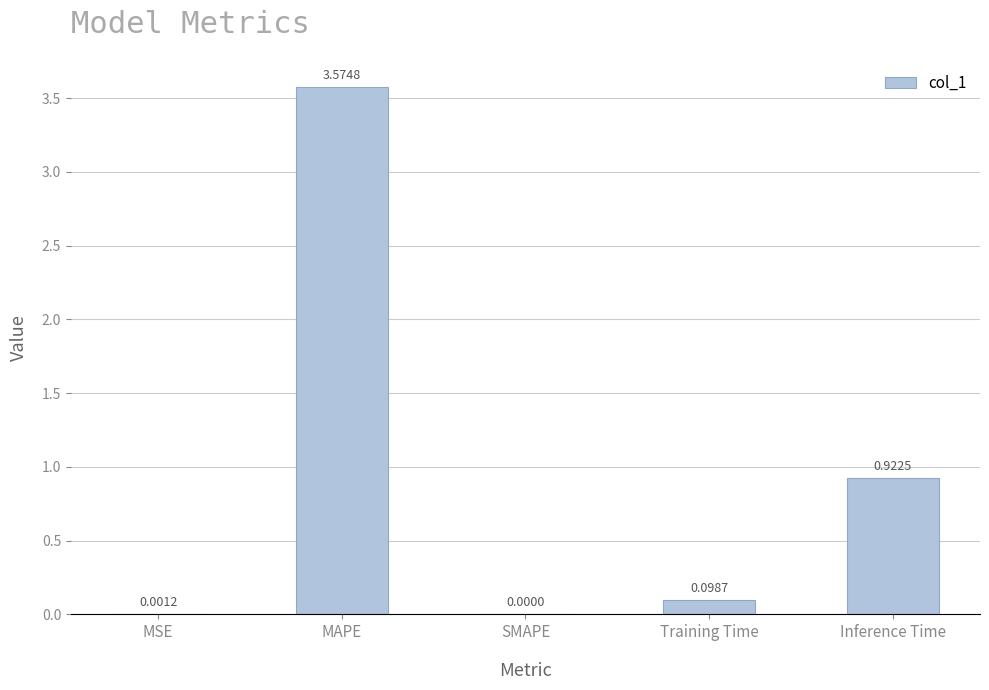

At which category does the chart reach its peak across all series?

MAPE